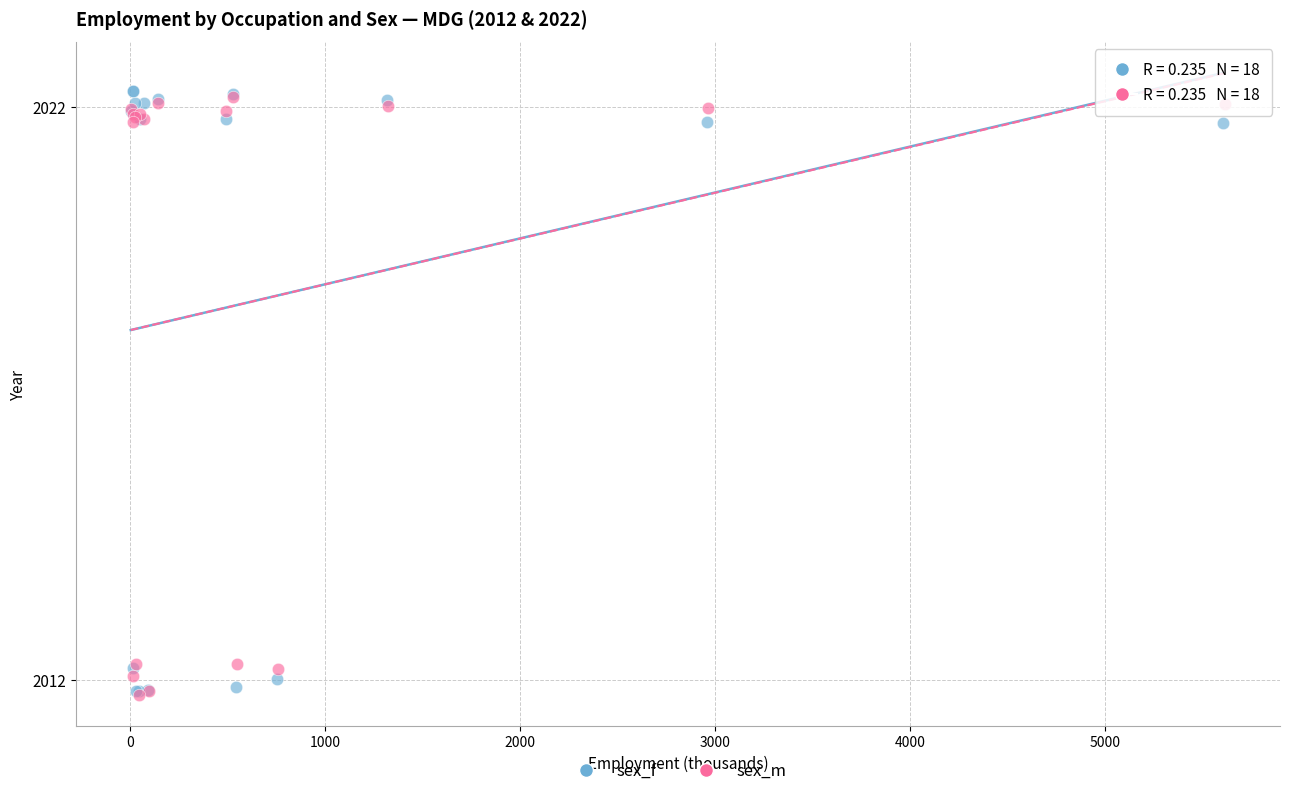

What are all the series names shown in the legend?

sex_f, sex_m